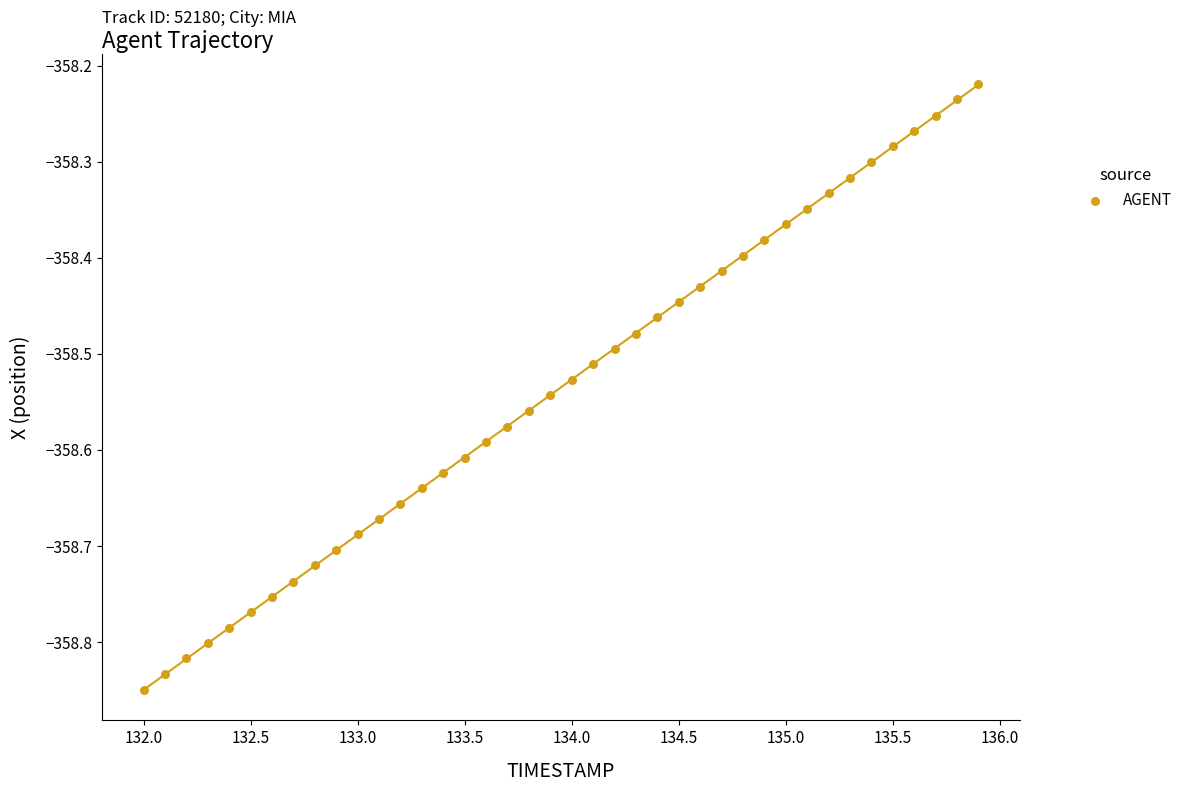

What is the range of Y values (max minus min)?

0.6